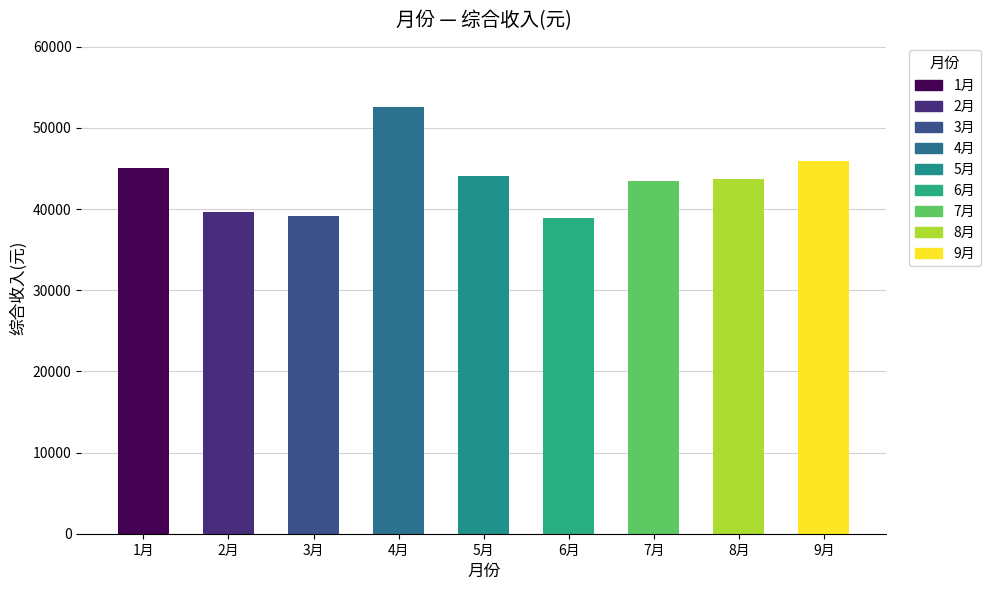

How many values are below 43719?

4